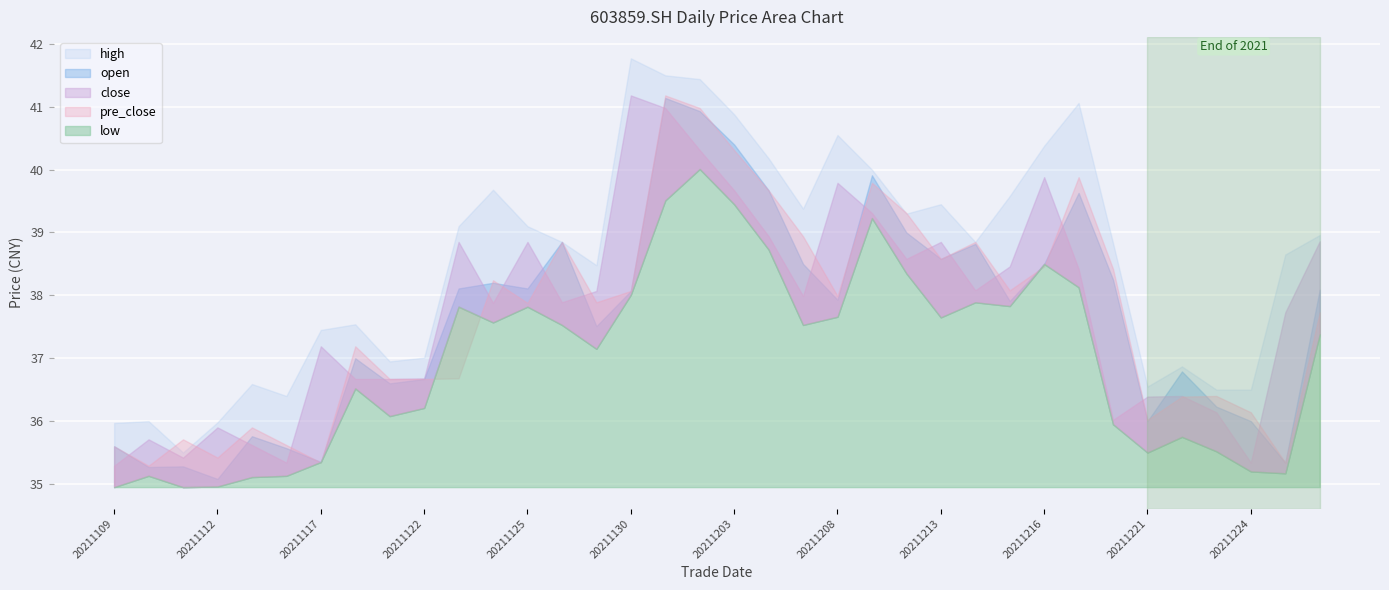

Reading left to right, what are all the values shown in this chart?

open: 20211109=35.6	20211110=35.3	20211111=35.3	20211112=35.1	20211115=35.8	20211116=35.6	20211117=35.4	20211118=37.0	20211119=36.6	20211122=36.7	20211123=38.1	20211124=38.2	20211125=38.1	20211126=38.9	20211129=37.5	20211130=38.1	20211201=41.1	20211202=40.9	20211203=40.4	20211206=39.7	20211207=38.5	20211208=37.9	20211209=39.9	20211210=39.0	20211213=38.6	20211214=38.8	20211215=37.9	20211216=38.5	20211217=39.6	20211220=38.2	20211221=36.0	20211222=36.8	20211223=36.2	20211224=36.0	20211227=35.3	20211228=38.1
close: 20211109=35.3	20211110=35.7	20211111=35.4	20211112=35.9	20211115=35.6	20211116=35.3	20211117=37.2	20211118=36.7	20211119=36.7	20211122=36.7	20211123=38.9	20211124=37.9	20211125=38.9	20211126=37.9	20211129=38.1	20211130=41.2	20211201=41.0	20211202=40.3	20211203=39.7	20211206=38.9	20211207=38.0	20211208=39.8	20211209=39.3	20211210=38.6	20211213=38.9	20211214=38.1	20211215=38.5	20211216=39.9	20211217=38.4	20211220=36.0	20211221=36.4	20211222=36.4	20211223=36.1	20211224=35.3	20211227=37.7	20211228=38.9
high: 20211109=36.0	20211110=36.0	20211111=35.5	20211112=36.0	20211115=36.6	20211116=36.4	20211117=37.5	20211118=37.5	20211119=37.0	20211122=37.0	20211123=39.1	20211124=39.7	20211125=39.1	20211126=38.9	20211129=38.5	20211130=41.8	20211201=41.5	20211202=41.4	20211203=40.9	20211206=40.2	20211207=39.4	20211208=40.5	20211209=40.0	20211210=39.3	20211213=39.5	20211214=38.9	20211215=39.6	20211216=40.4	20211217=41.1	20211220=38.8	20211221=36.5	20211222=36.9	20211223=36.5	20211224=36.5	20211227=38.6	20211228=39.0
low: 20211109=35.0	20211110=35.1	20211111=35.0	20211112=35.0	20211115=35.1	20211116=35.1	20211117=35.4	20211118=36.5	20211119=36.1	20211122=36.2	20211123=37.8	20211124=37.6	20211125=37.8	20211126=37.5	20211129=37.1	20211130=38.0	20211201=39.5	20211202=40.0	20211203=39.5	20211206=38.7	20211207=37.5	20211208=37.7	20211209=39.2	20211210=38.4	20211213=37.6	20211214=37.9	20211215=37.8	20211216=38.5	20211217=38.1	20211220=36.0	20211221=35.5	20211222=35.8	20211223=35.5	20211224=35.2	20211227=35.2	20211228=37.4
pre_close: 20211109=35.6	20211110=35.3	20211111=35.7	20211112=35.4	20211115=35.9	20211116=35.6	20211117=35.3	20211118=37.2	20211119=36.7	20211122=36.7	20211123=36.7	20211124=38.2	20211125=37.9	20211126=38.9	20211129=37.9	20211130=38.1	20211201=41.2	20211202=41.0	20211203=40.3	20211206=39.7	20211207=38.9	20211208=38.0	20211209=39.8	20211210=39.3	20211213=38.6	20211214=38.9	20211215=38.1	20211216=38.5	20211217=39.9	20211220=38.4	20211221=36.0	20211222=36.4	20211223=36.4	20211224=36.1	20211227=35.3	20211228=37.7